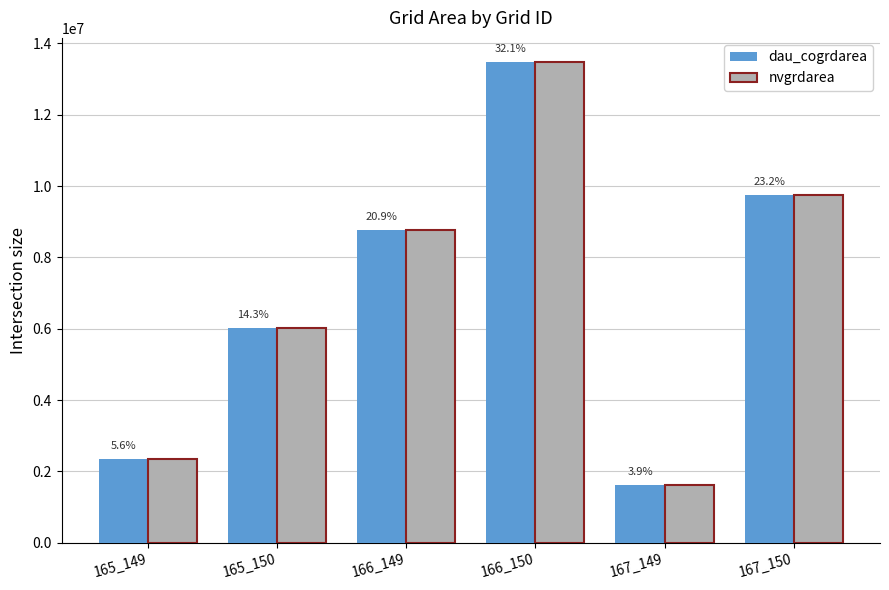

What is the value of the nvgrdarea bar at the 5th from the left?

1628100